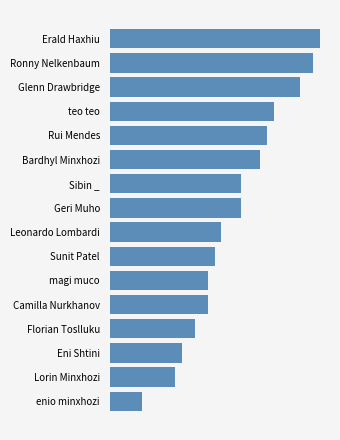

Are the bars horizontal?

Yes